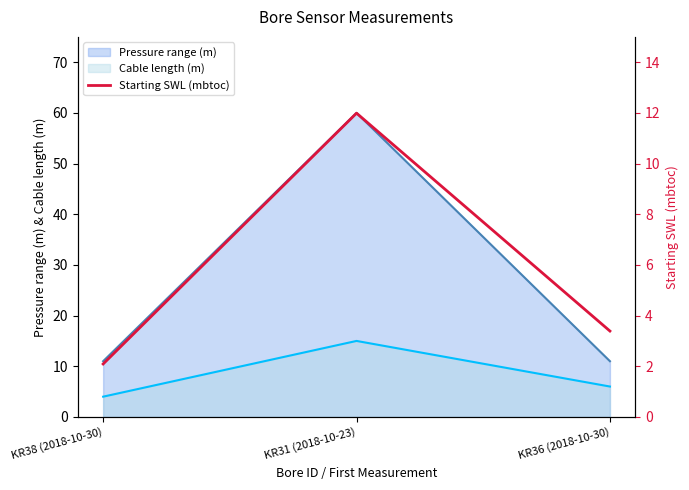

Is it true that Pressure range (m) equals 60 at KR31 (2018-10-23)?

True